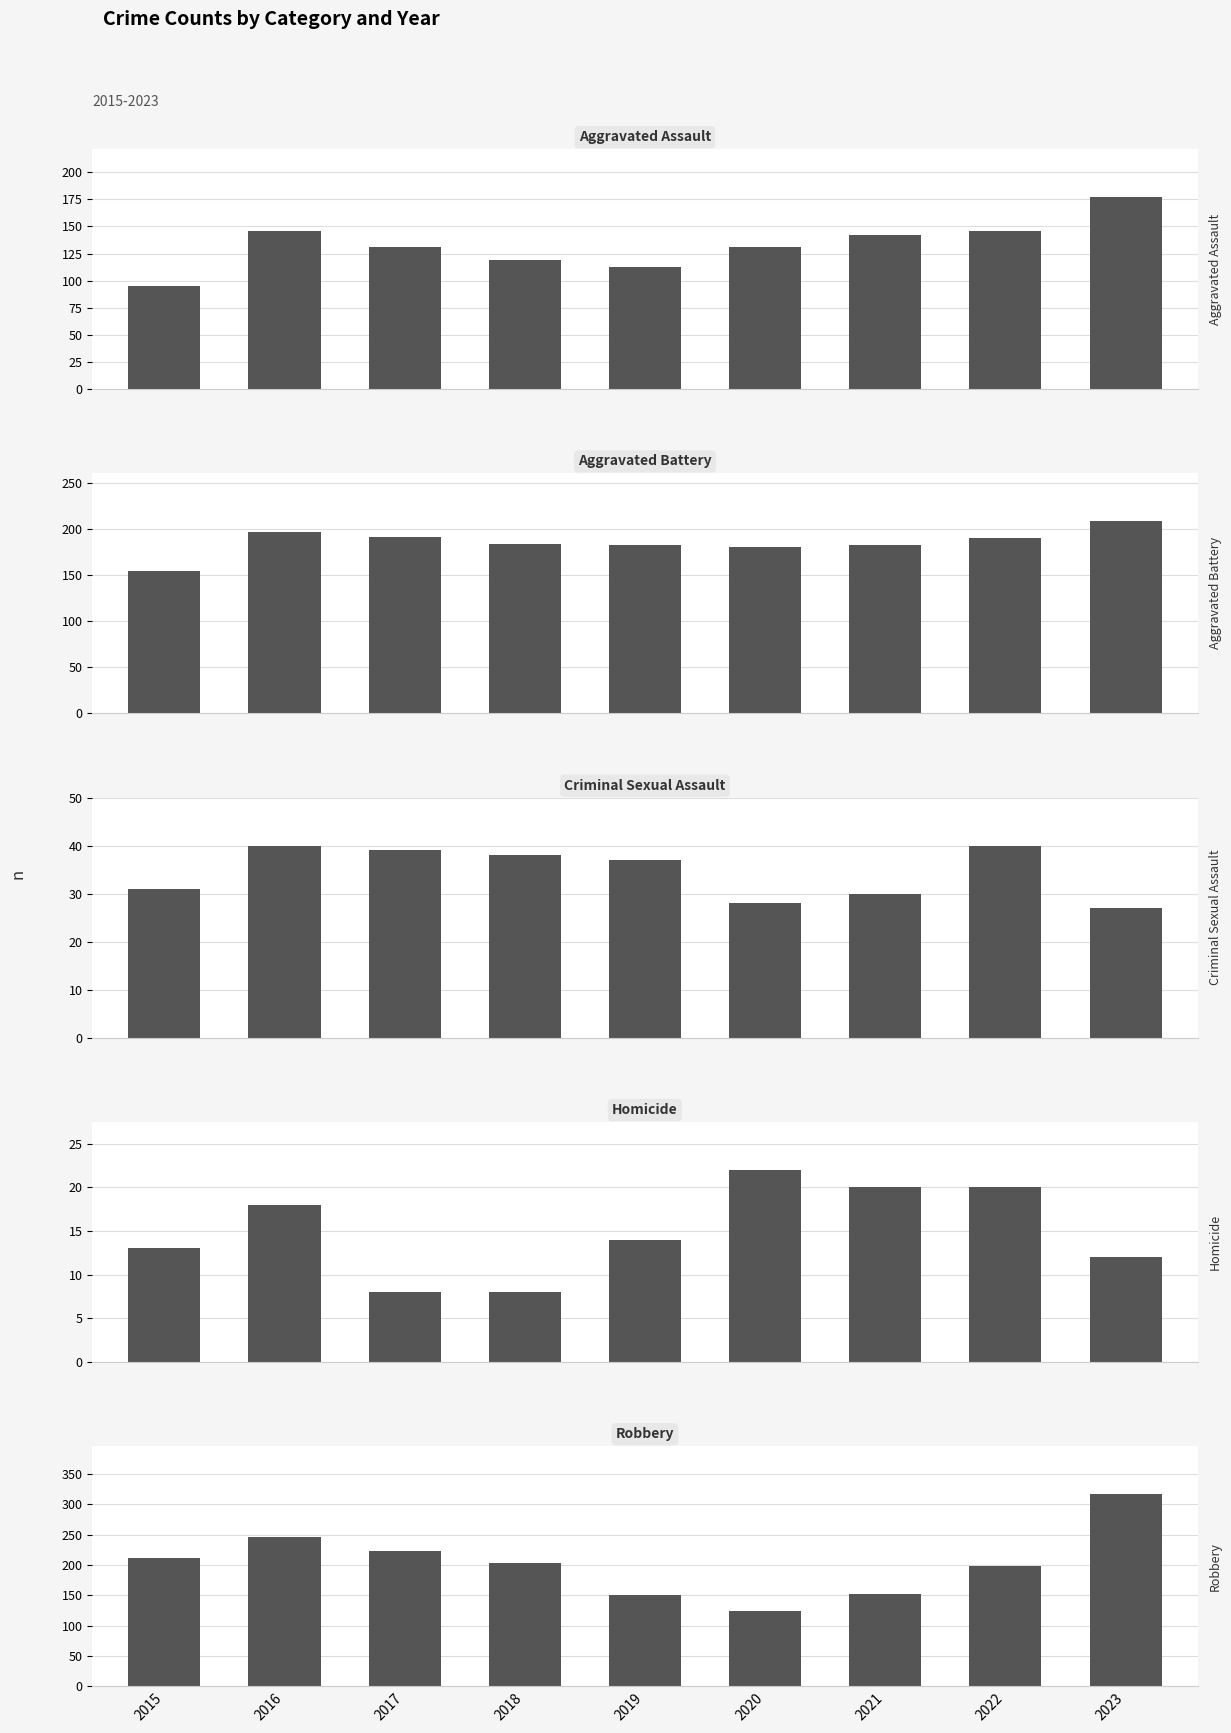

What is the average value of the Robbery series?

203